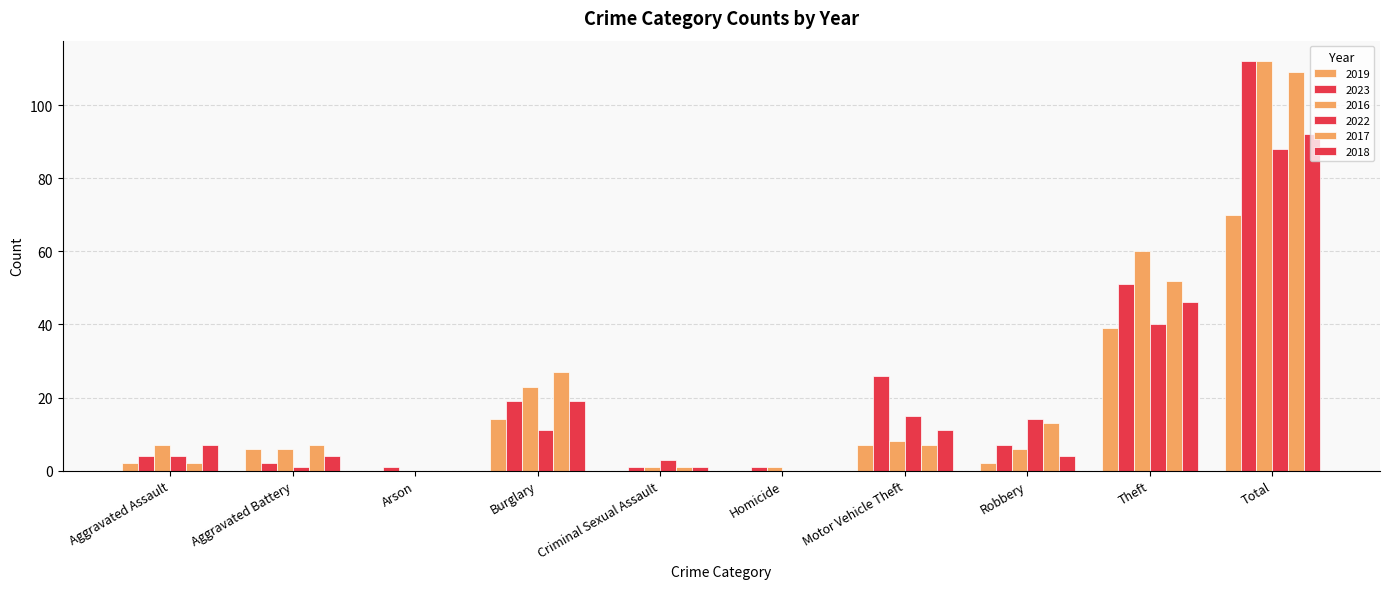

Which series changed the most between Aggravated Assault and Theft?

2016